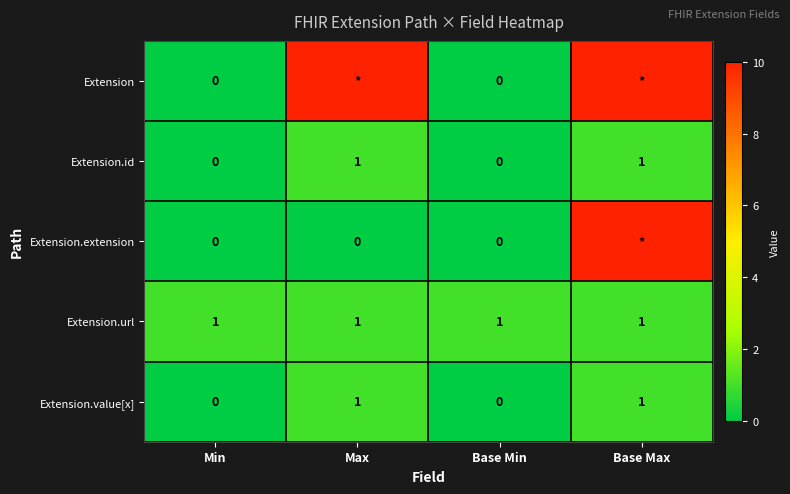

What is the total value across all series at Max?

13